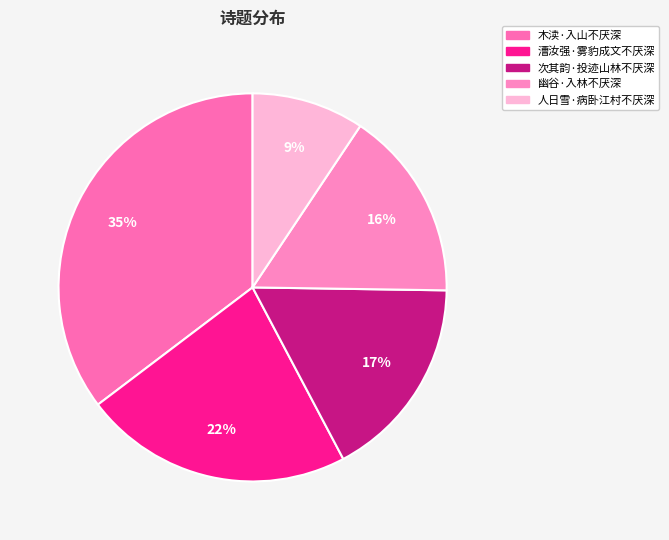

What percentage is the 木渎·入山不厌深 slice, to the nearest percent?

35%